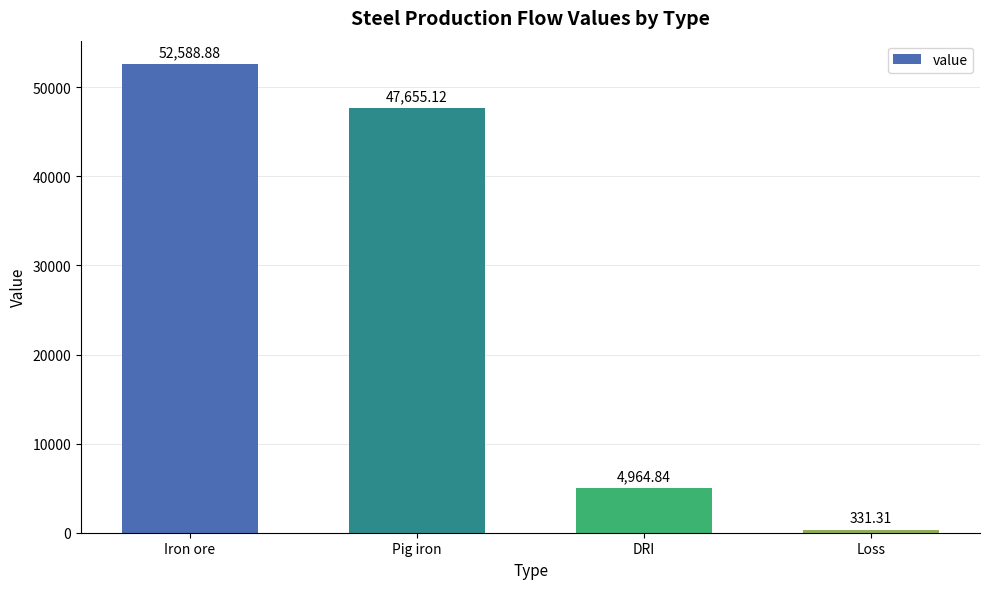

The chart shows a value of 4964.8 at DRI. True or false?

True